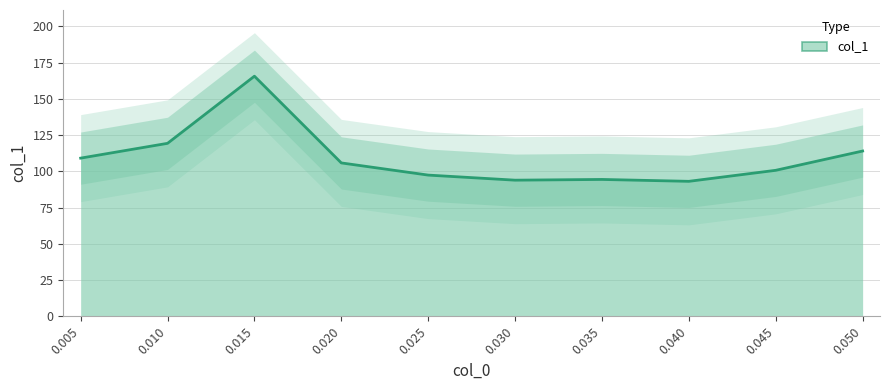

Is it true that the value at 0.040 is 93.1?

True